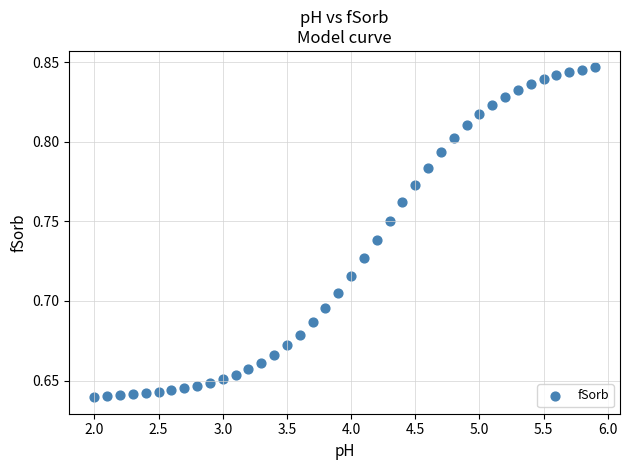

What is the range of X values (max minus min)?

3.9